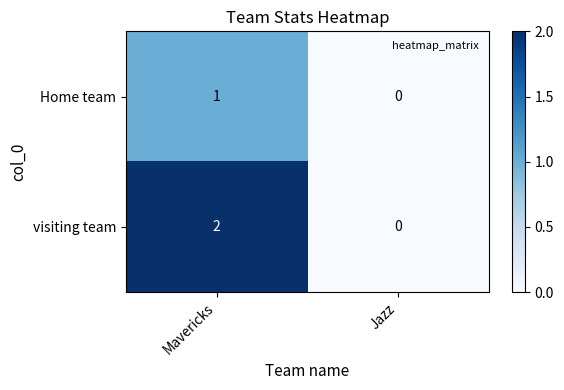

Is the value of Home team at Jazz greater than the value of visiting team at Mavericks?

No